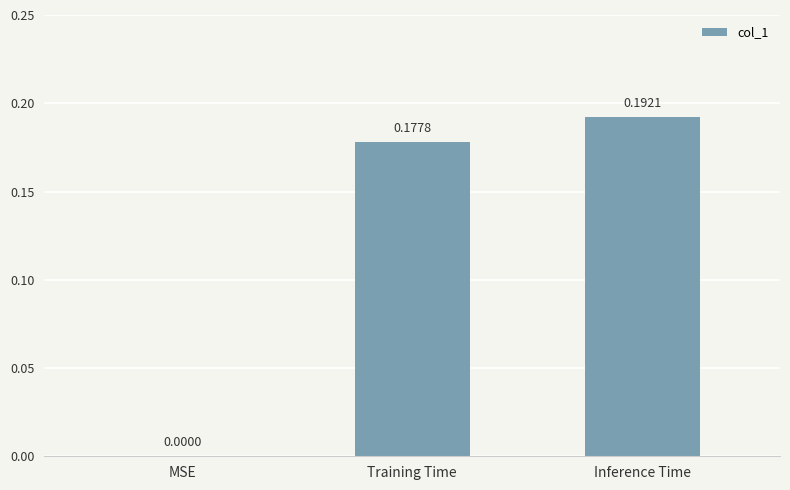

At which category does the chart reach its peak across all series?

Inference Time